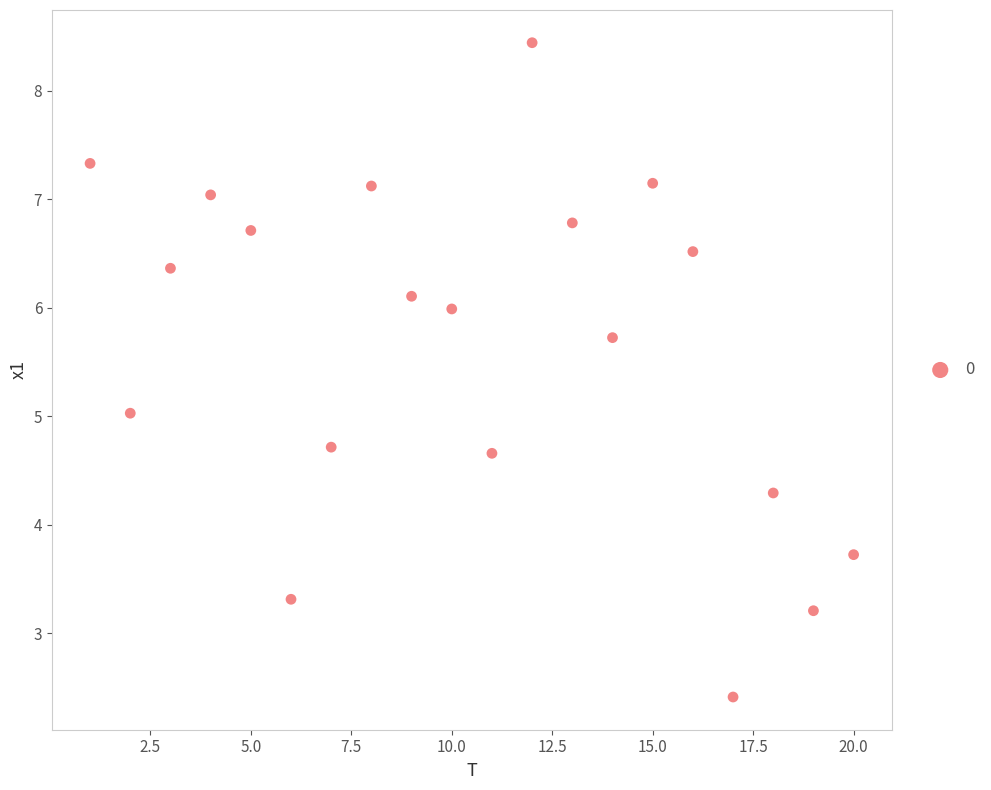

What is the range of Y values (max minus min)?

6.0